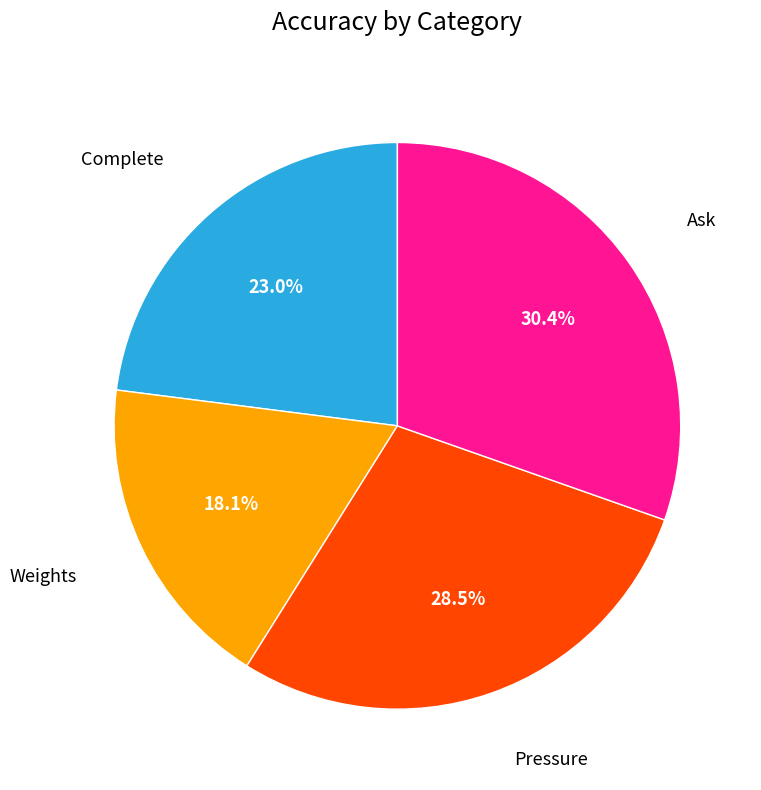

How many segments does this pie chart have?

4